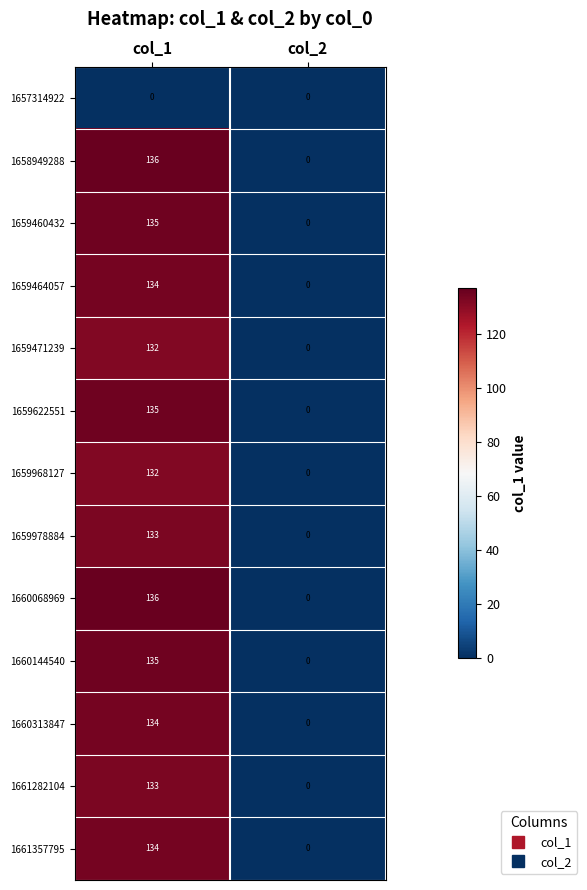

What is the difference between the highest and lowest values at col_1?

136